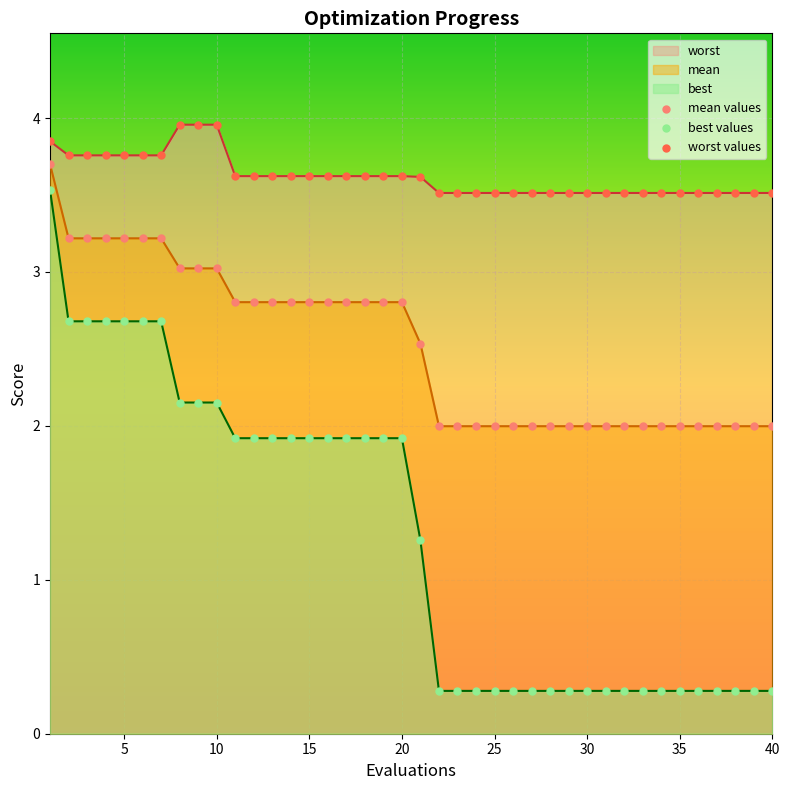

Which series reaches the minimum Y coordinate?

best values